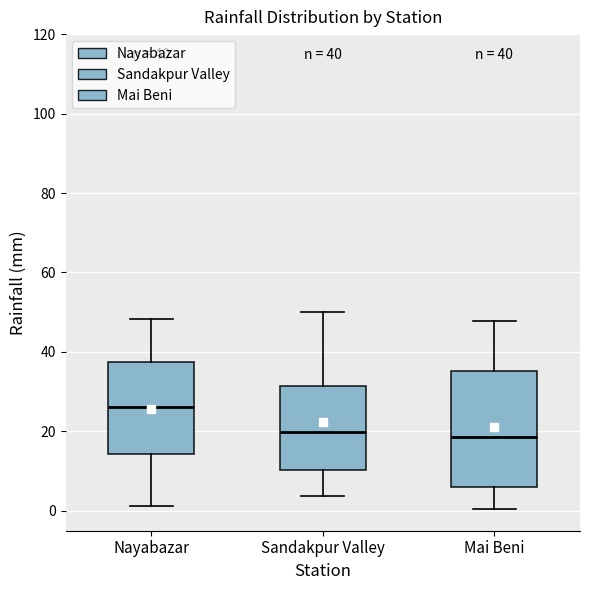

Comparing the boxes themselves (not the whiskers), which one is the tallest?

Mai Beni